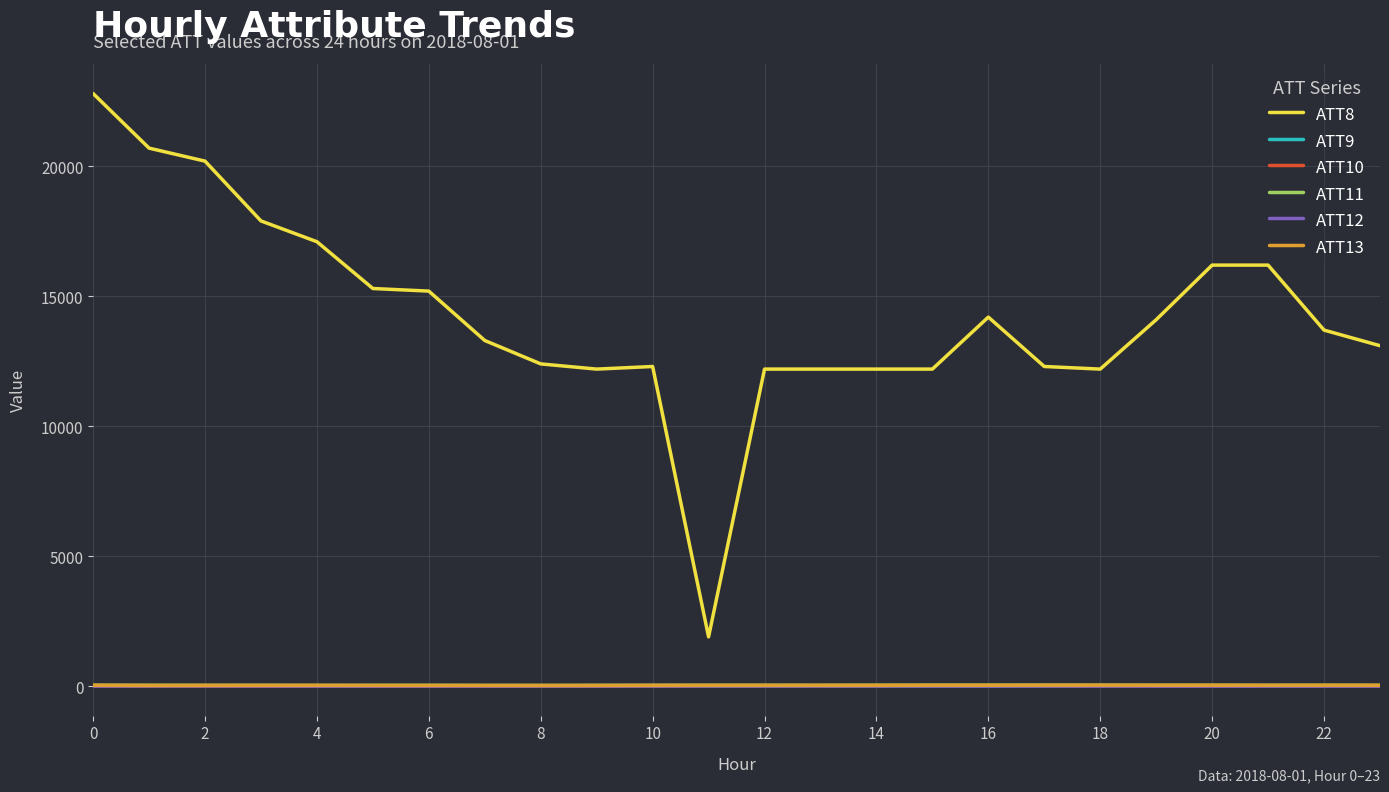

Which series has the largest range (max minus min)?

ATT8